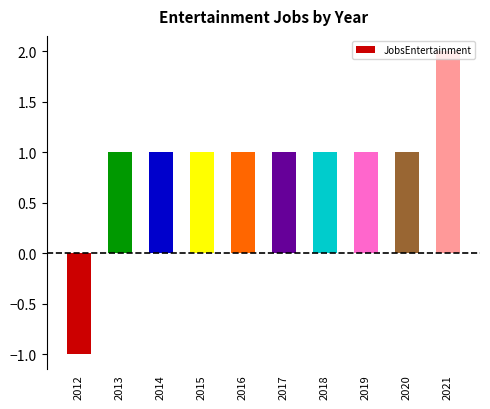

Is it true that the value at 2014 is 1?

True